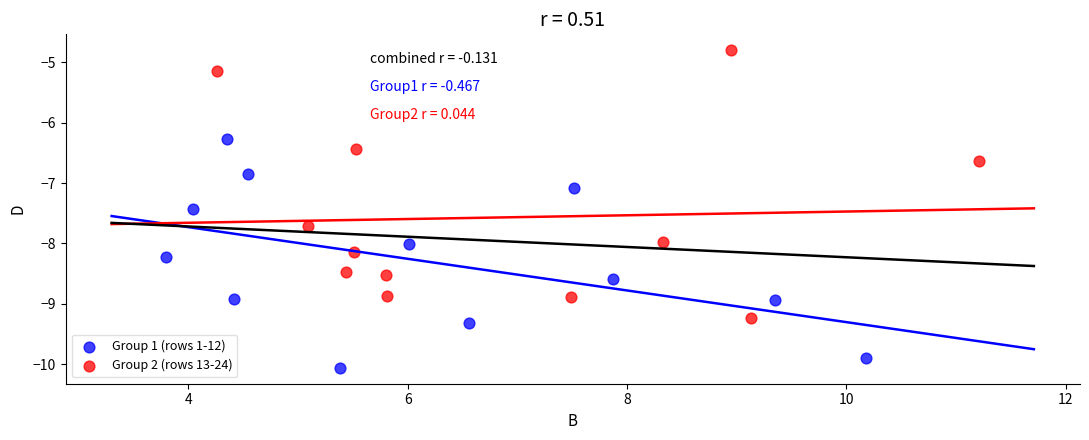

Which series reaches the maximum Y coordinate?

Group 2 (rows 13-24)